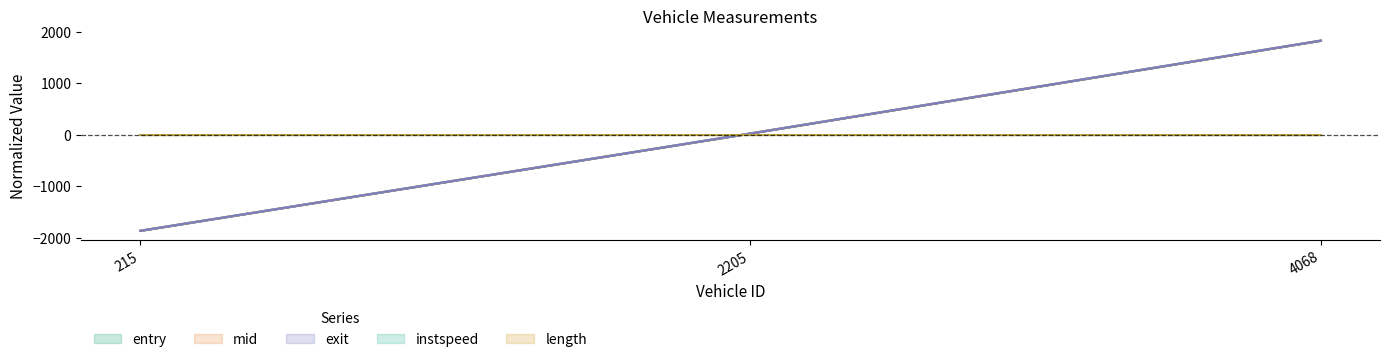

At which label does instspeed first exceed 0?

215.0